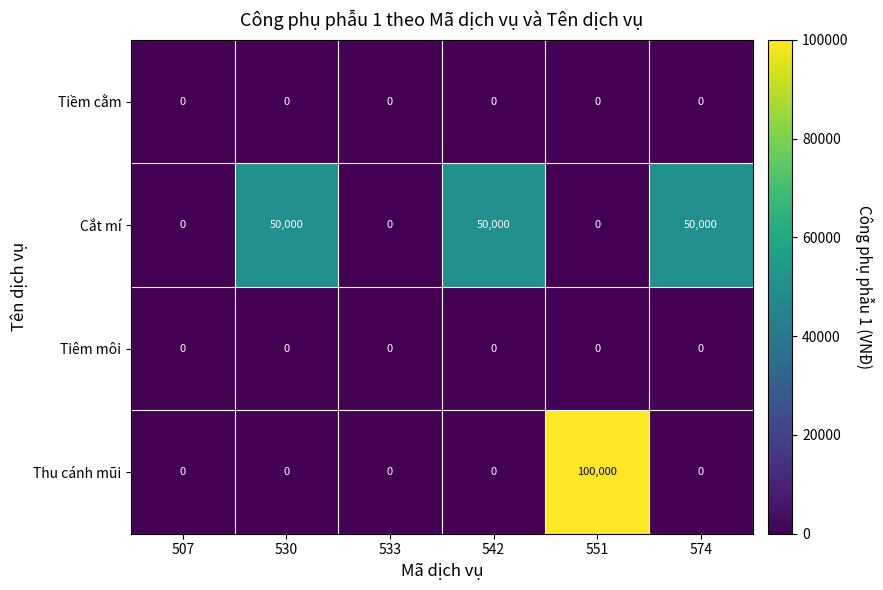

What is the greatest value displayed?

100000